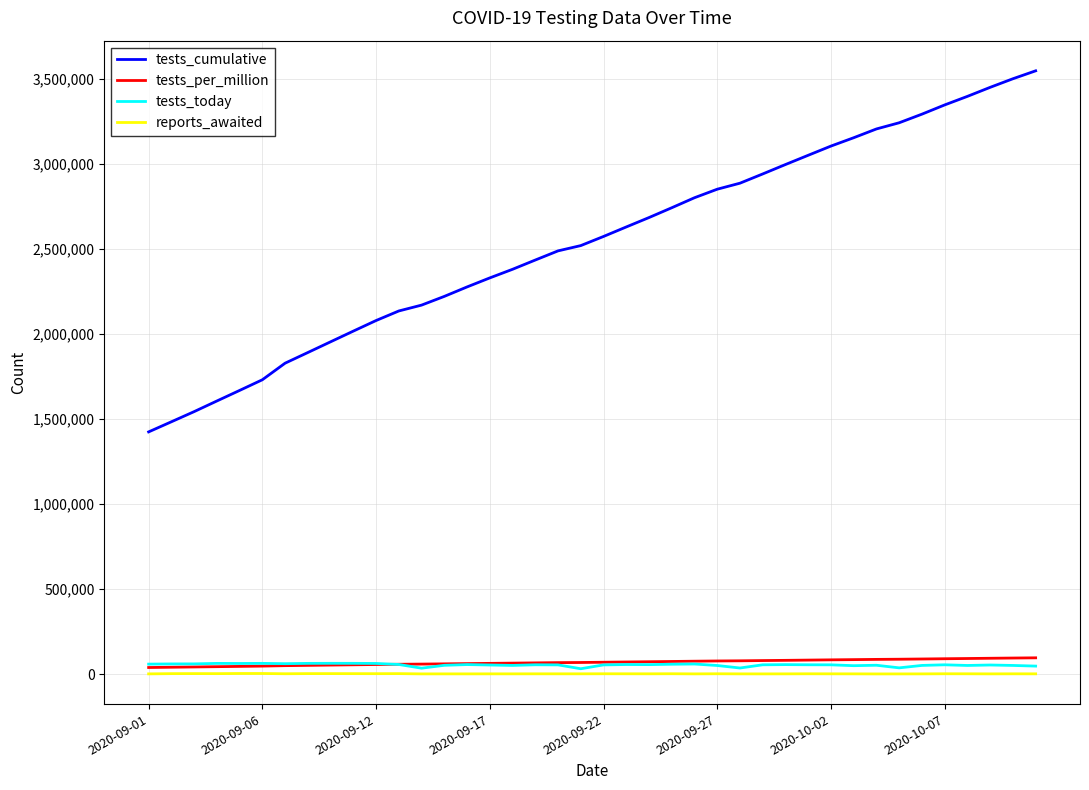

What is the minimum value for tests_cumulative?

1423846